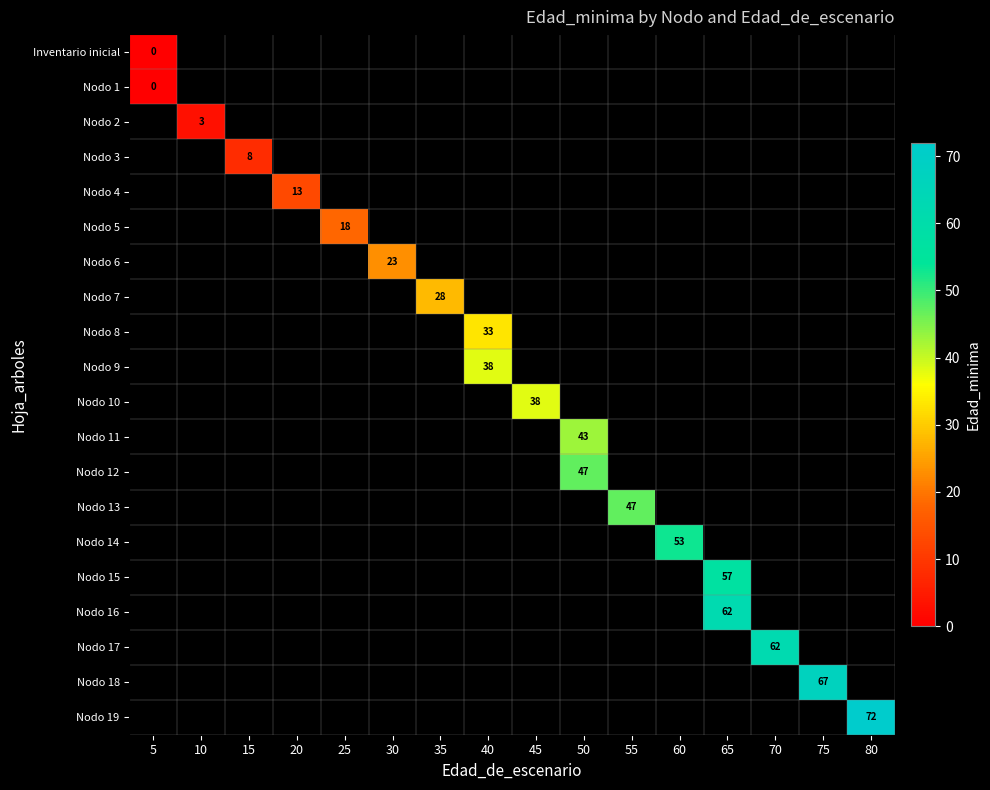

Is the value of row_10 at 25 greater than the value of row_3 at 35?

No